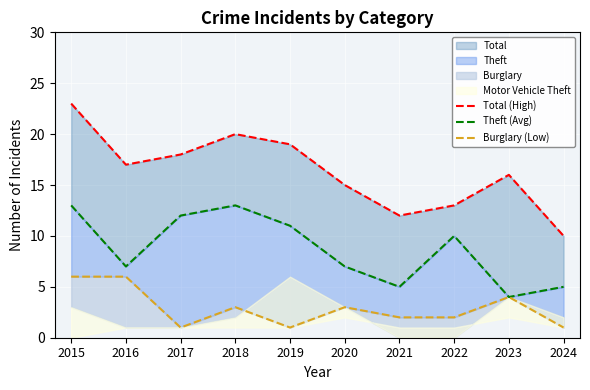

True or false: Total (High) and Theft (Avg) cross at least once.

False